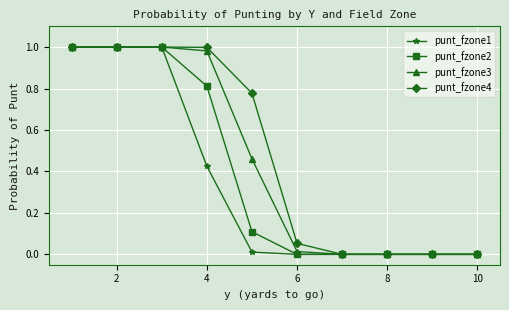

List the series in order of their overall mean, lowest first.

punt_fzone1, punt_fzone2, punt_fzone3, punt_fzone4